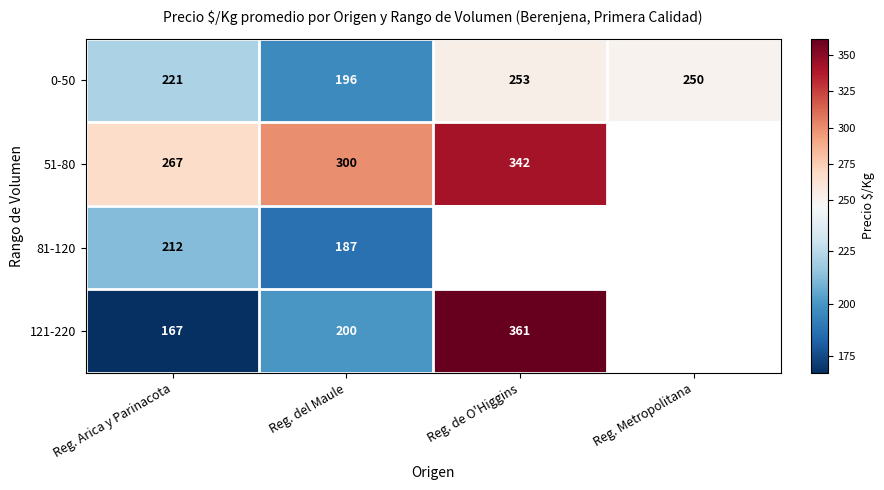

True or false: 51-80 has a value of 475 at Reg. del Maule.

False